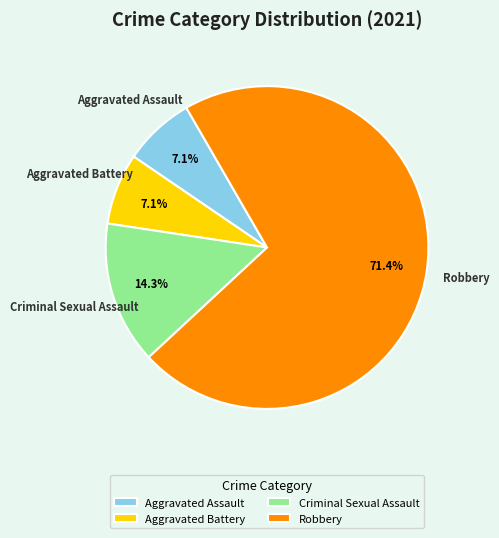

What is the ratio of the value at Criminal Sexual Assault to the value at Aggravated Battery?

2.0